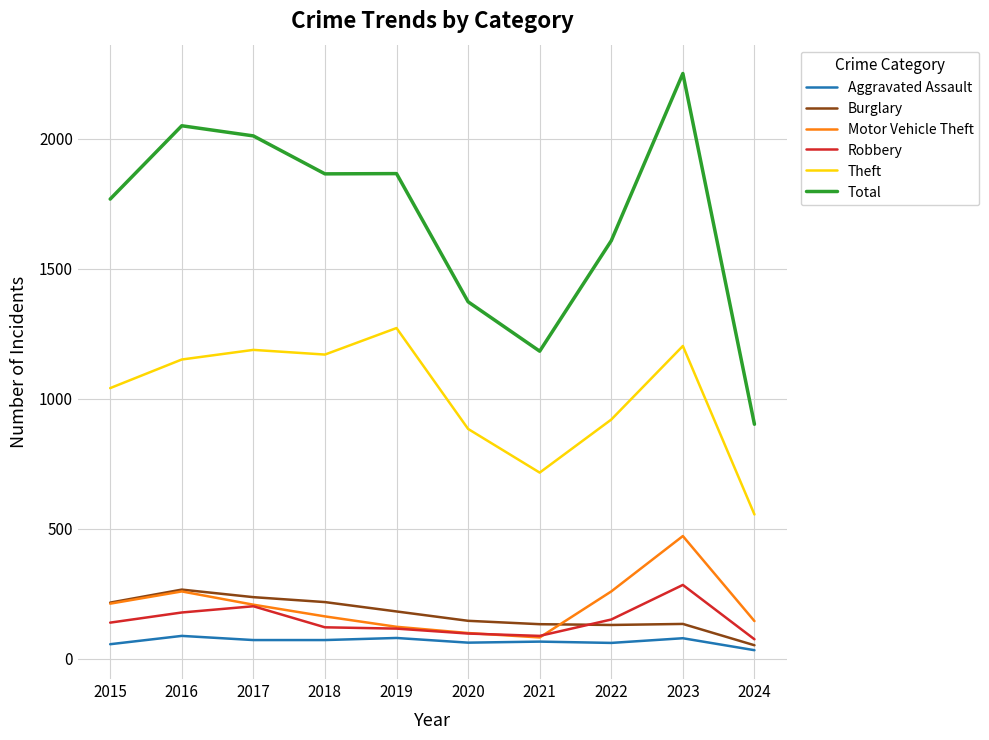

Is it true that Theft equals 275 at 2017?

False